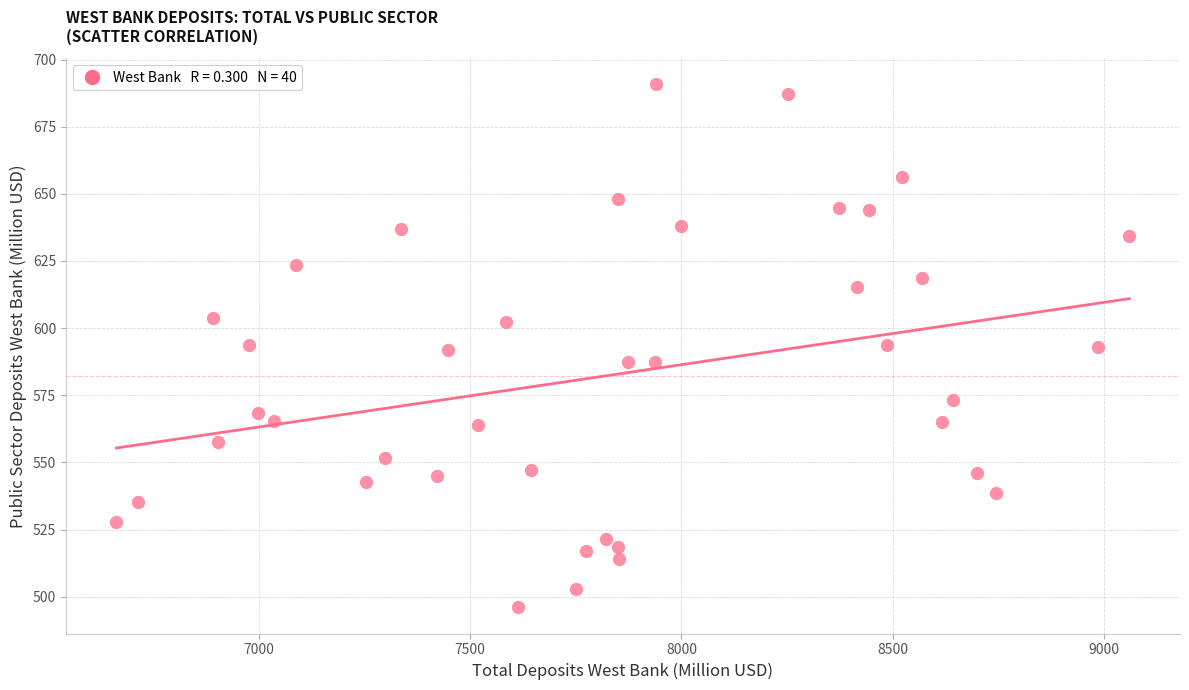

What is the range of Y values (max minus min)?

194.7